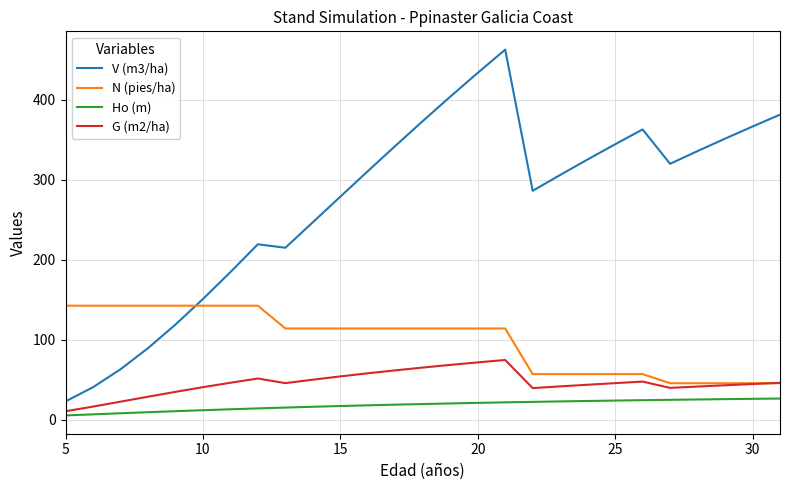

How many lines are shown in the chart?

4